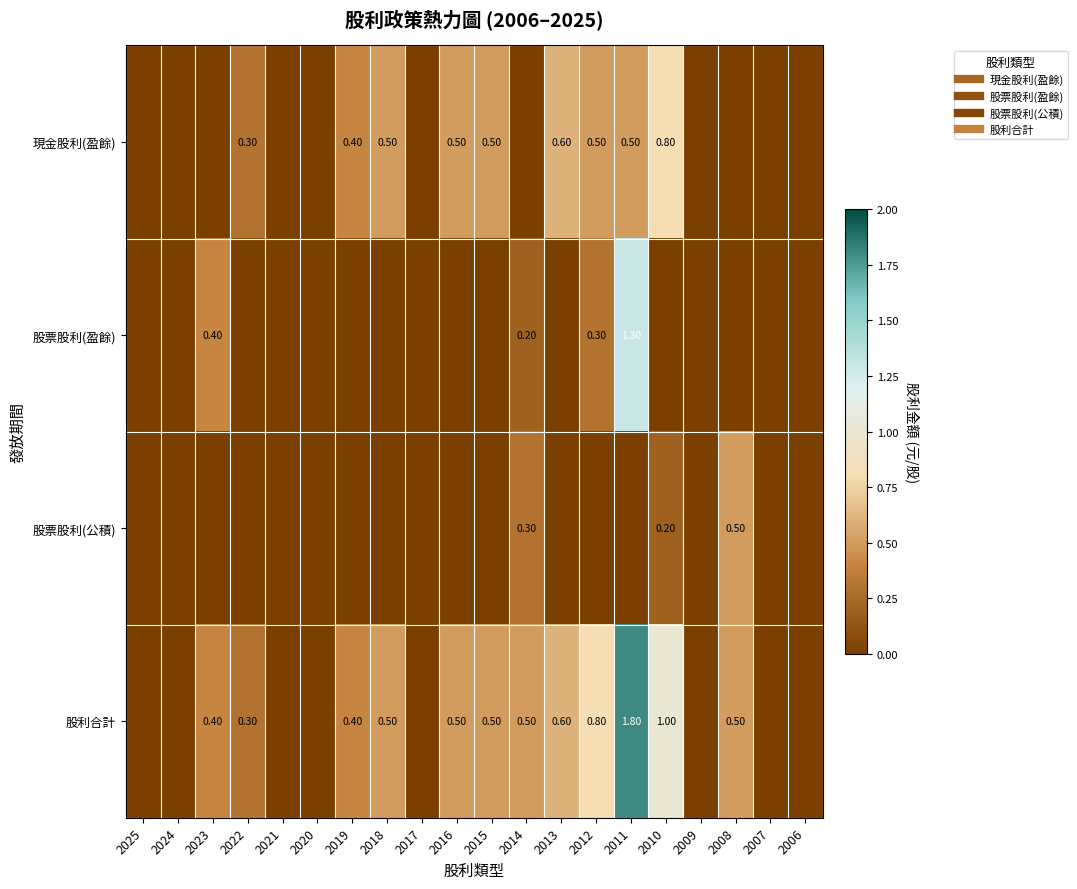

At which category is the sum across all series the highest?

2011